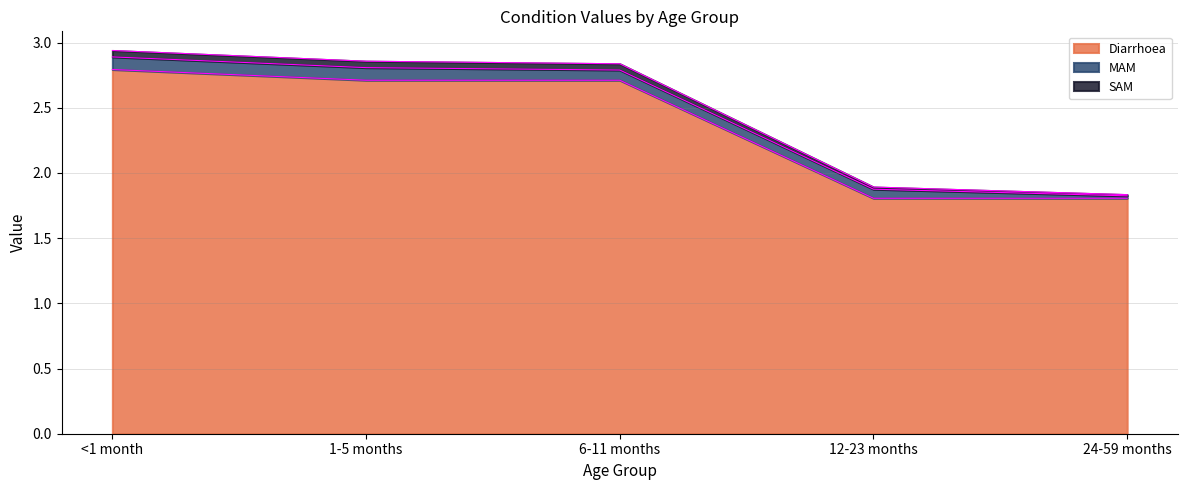

What is the maximum value for Diarrhoea?

2.8